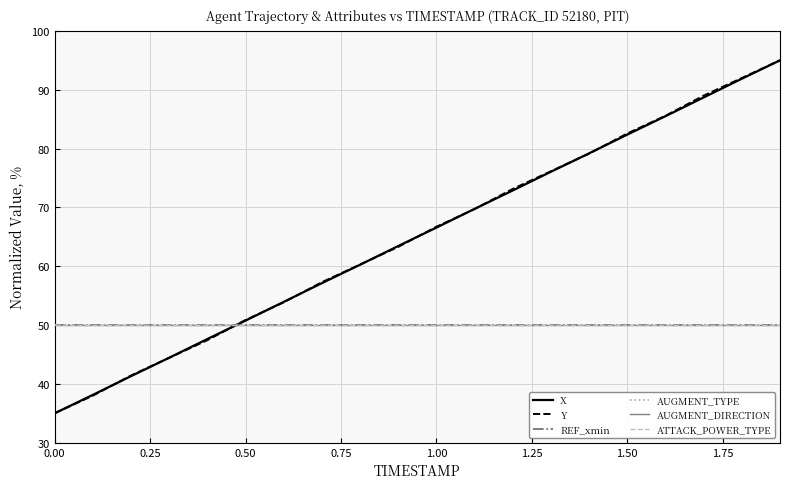

Does the chart display data point markers on the line(s)?

No